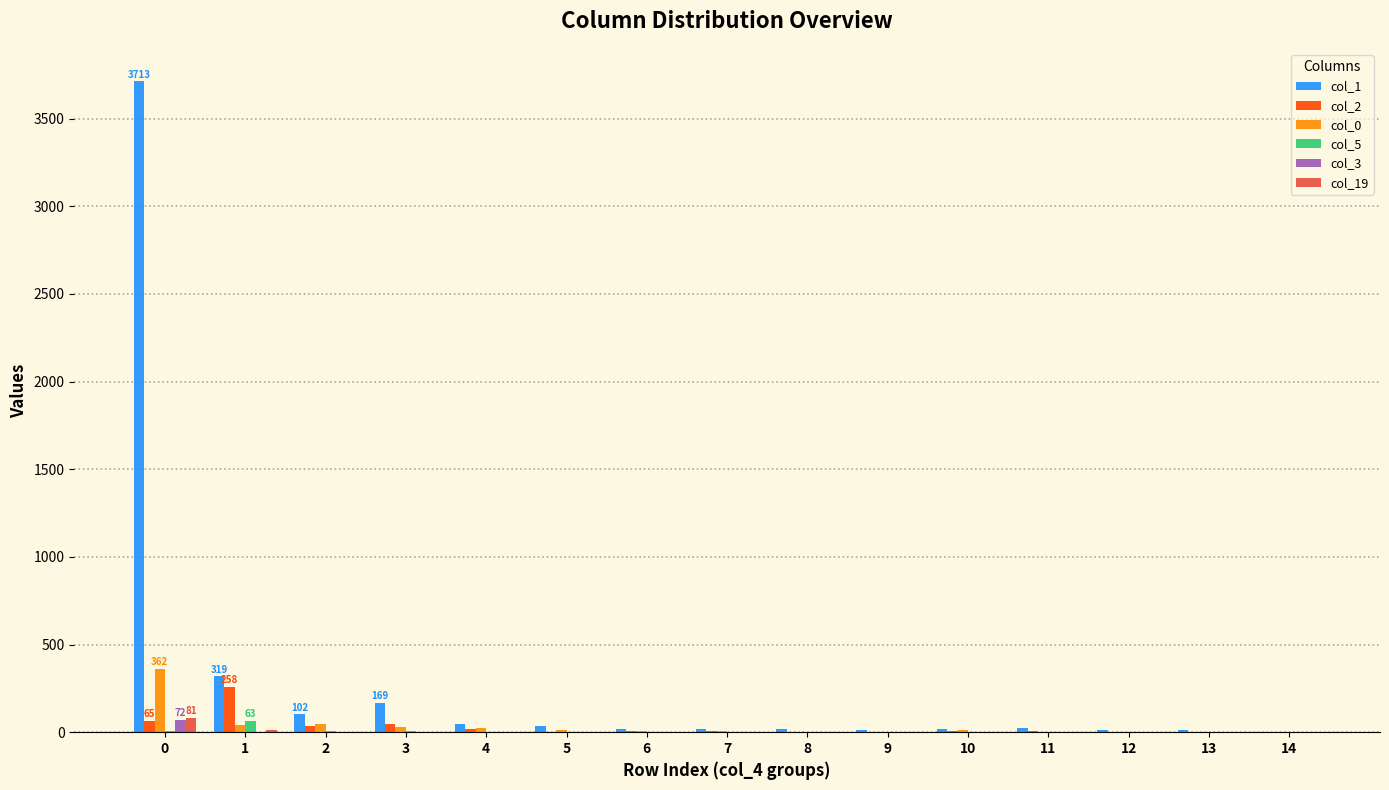

Which series has the largest total across all categories?

col_1